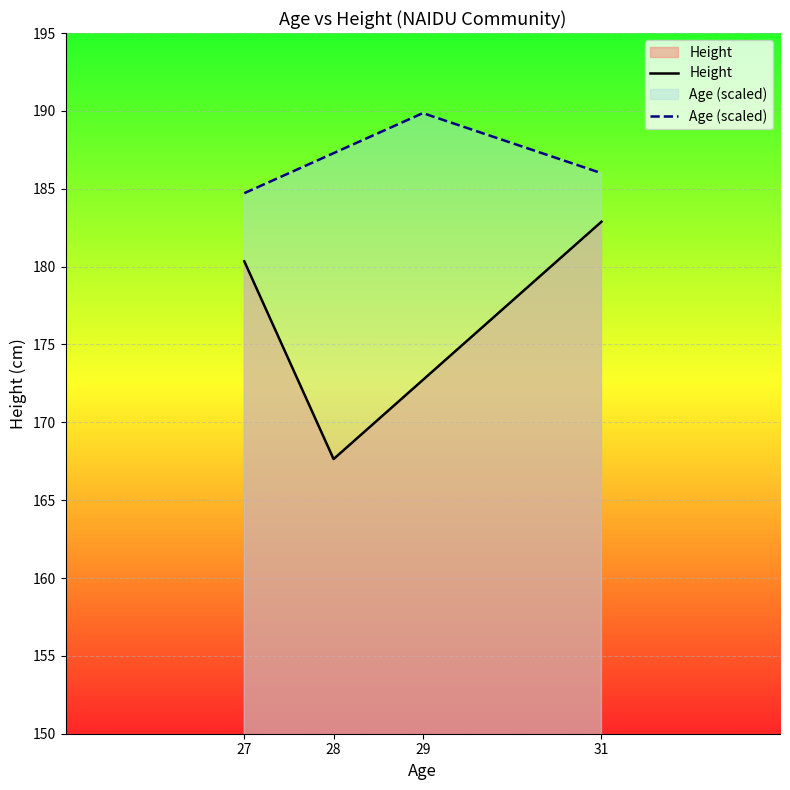

In Height, how many points are lower than both neighbors (excluding endpoints)?

1